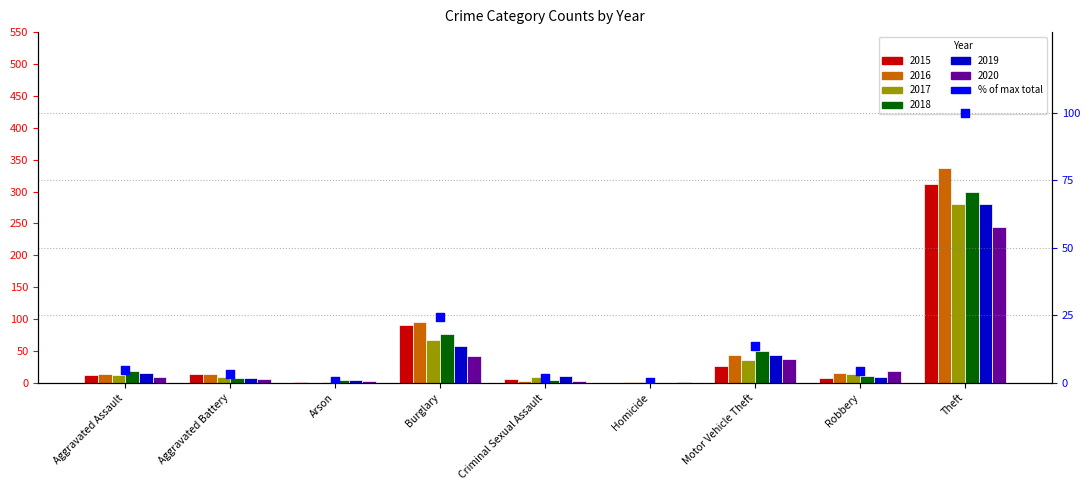

Between Criminal Sexual Assault and Arson, which is larger?

Criminal Sexual Assault